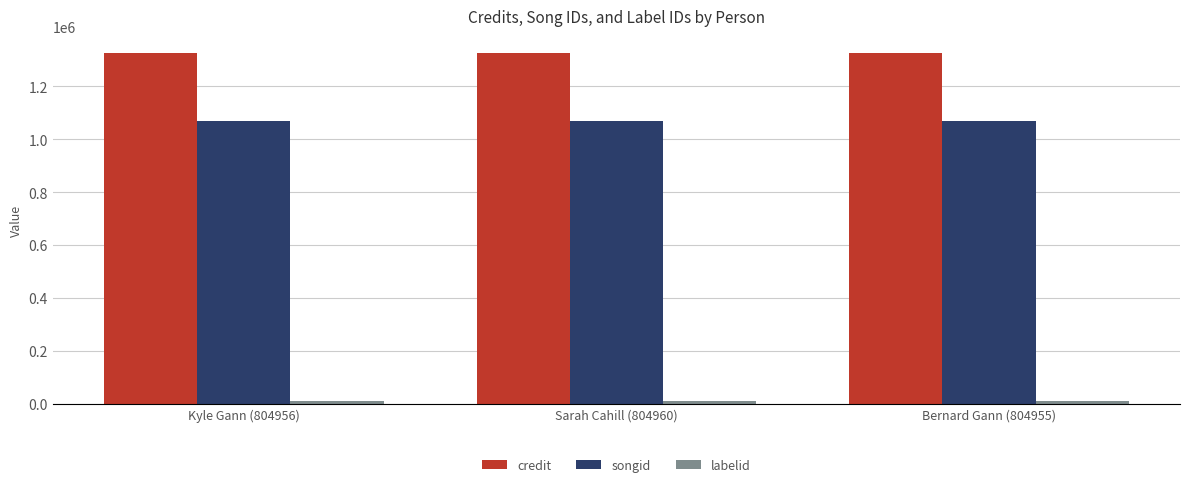

What is the maximum value shown in the chart?

1324565